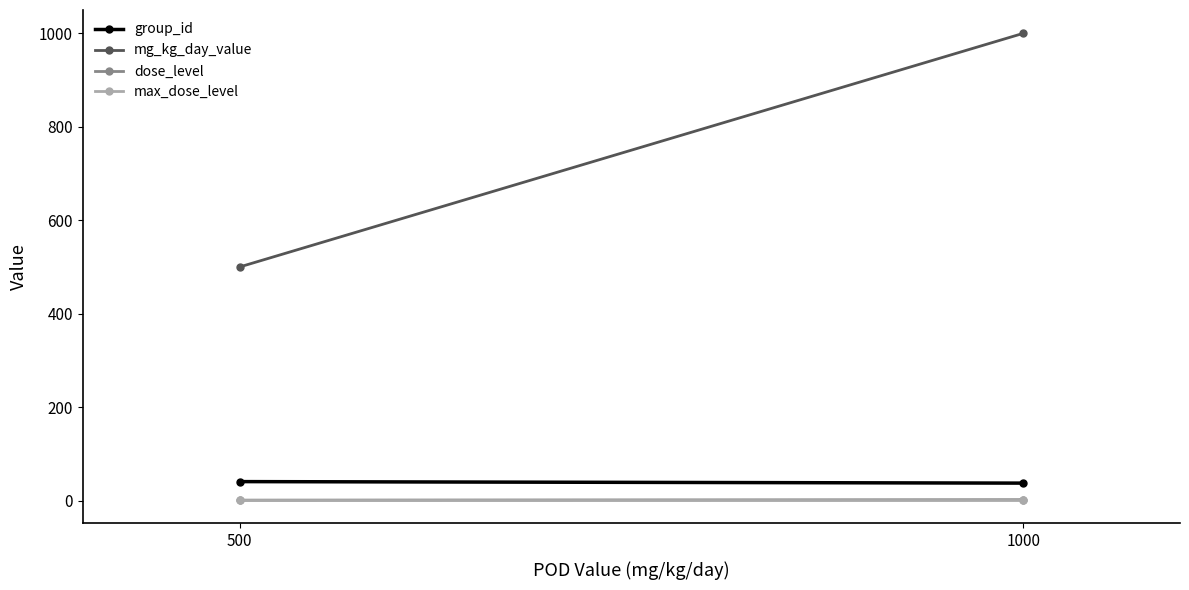

Reading right to left, what are all the values shown in this chart?

group_id: 1000=37.4	500=40.7
mg_kg_day_value: 1000=1000.0	500=500.0
dose_level: 1000=2.0	500=1.0
max_dose_level: 1000=2.0	500=2.0